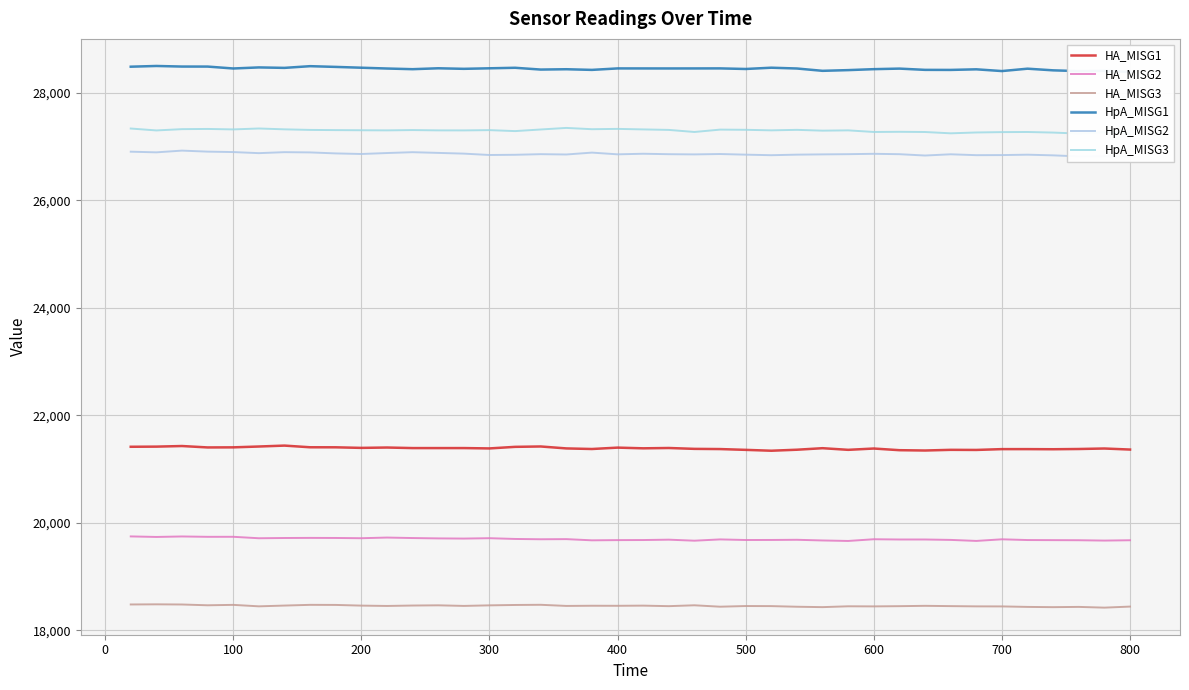

What is the maximum value for HA_MISG2?

19746.8